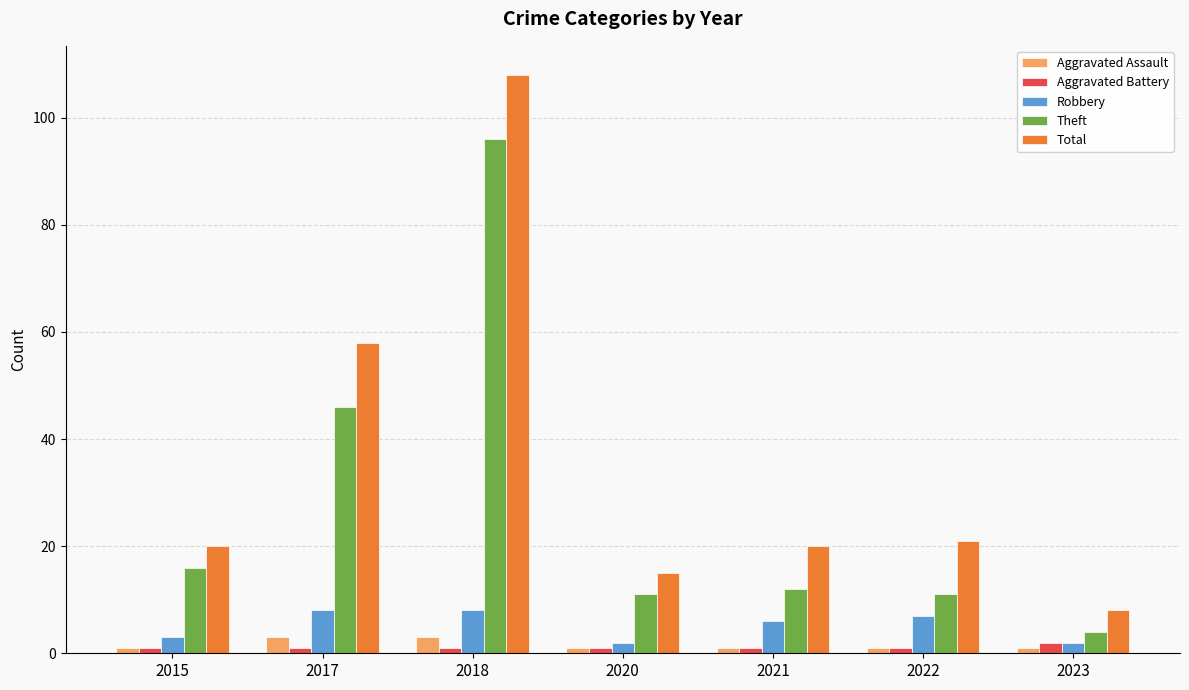

Reading left to right, list all the values displayed in this chart.

Aggravated Assault: 1	3	3	1	1	1	1
Aggravated Battery: 1	1	1	1	1	1	2
Robbery: 3	8	8	2	6	7	2
Theft: 16	46	96	11	12	11	4
Total: 20	58	108	15	20	21	8